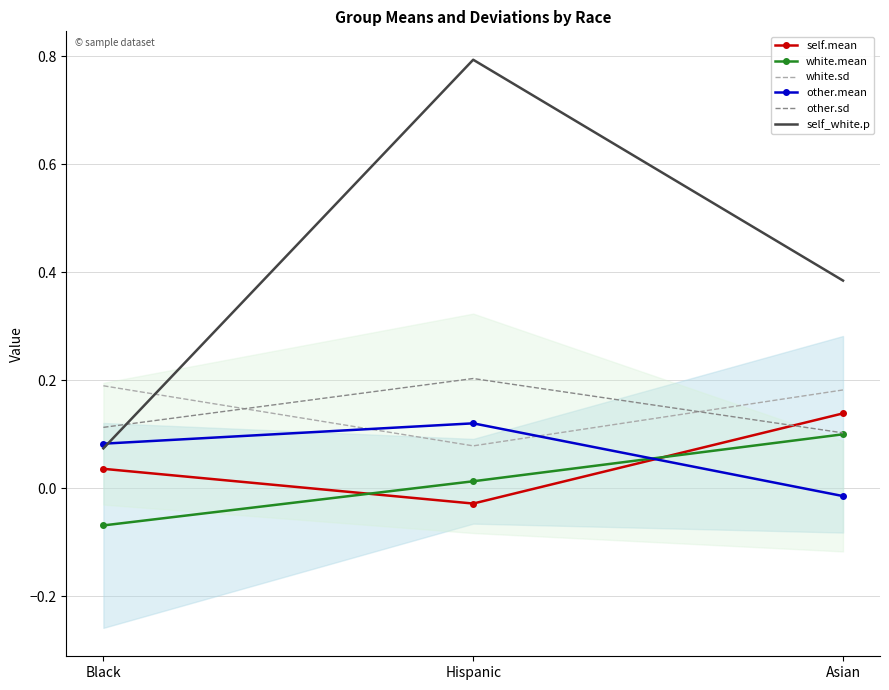

What is the maximum value for self.mean?

0.1